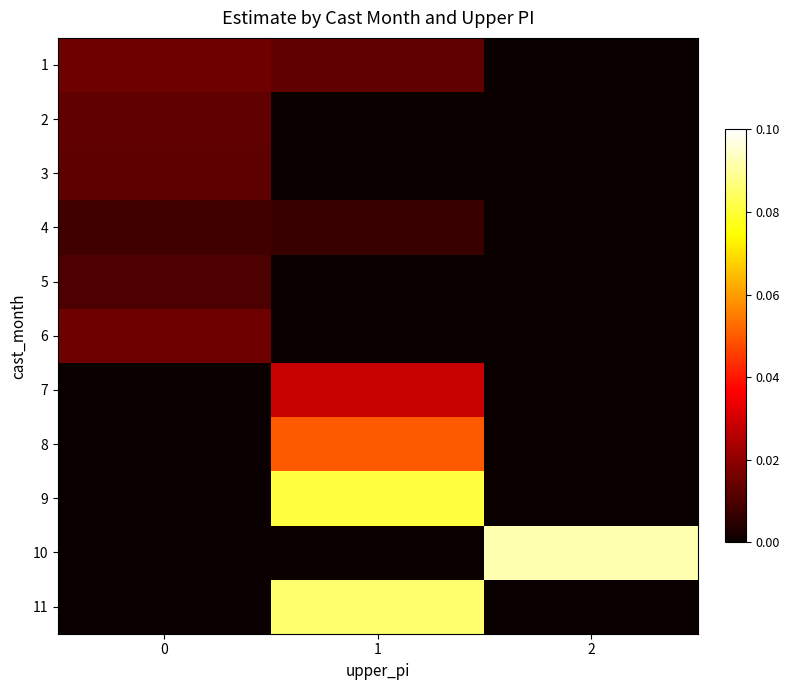

Which category has the highest value across all series?

2